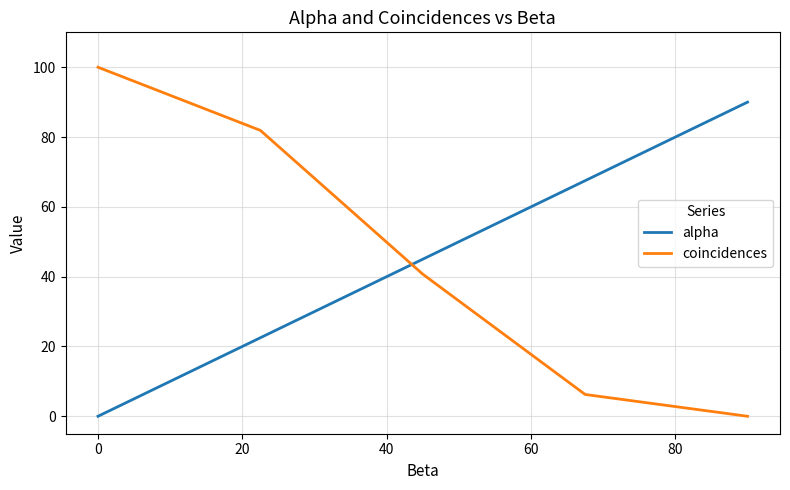

What is the maximum value for alpha?

90.0